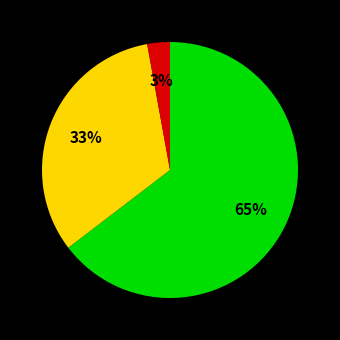

How many slices are in this pie chart?

3